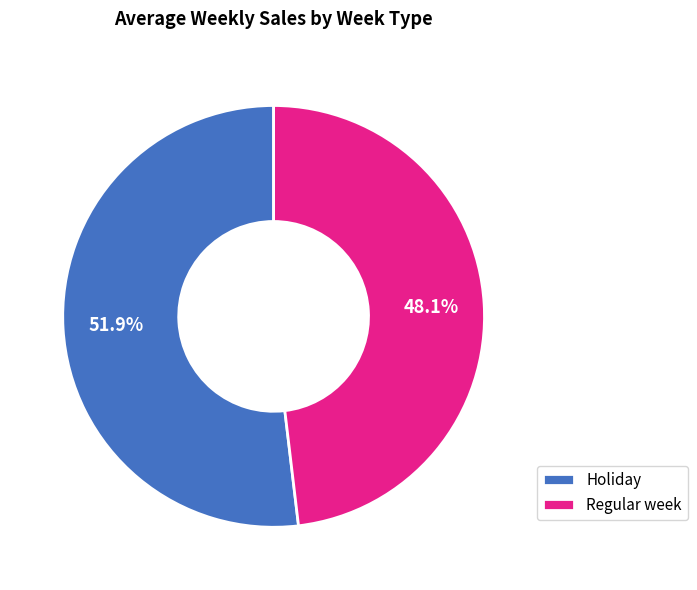

How much of the chart is everything except Holiday?

48.1%